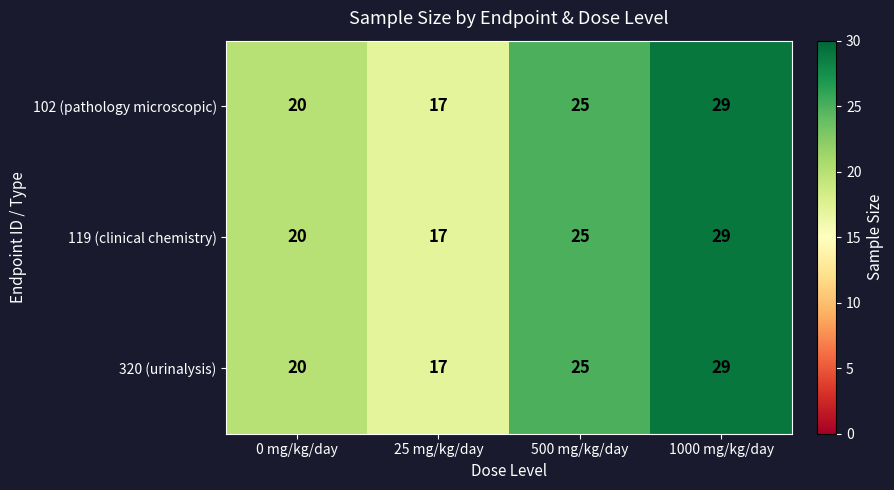

At which category does the chart reach its minimum across all series?

25 mg/kg/day